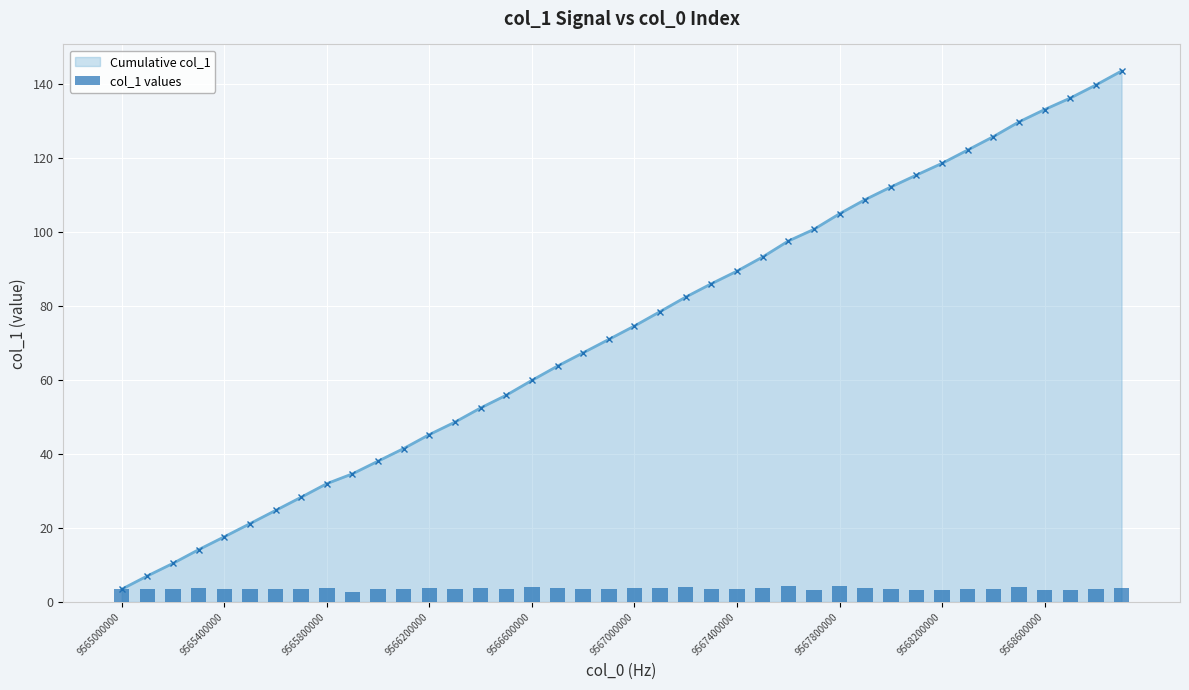

At which label does Cumulative col_1 reach its minimum?

9565000000